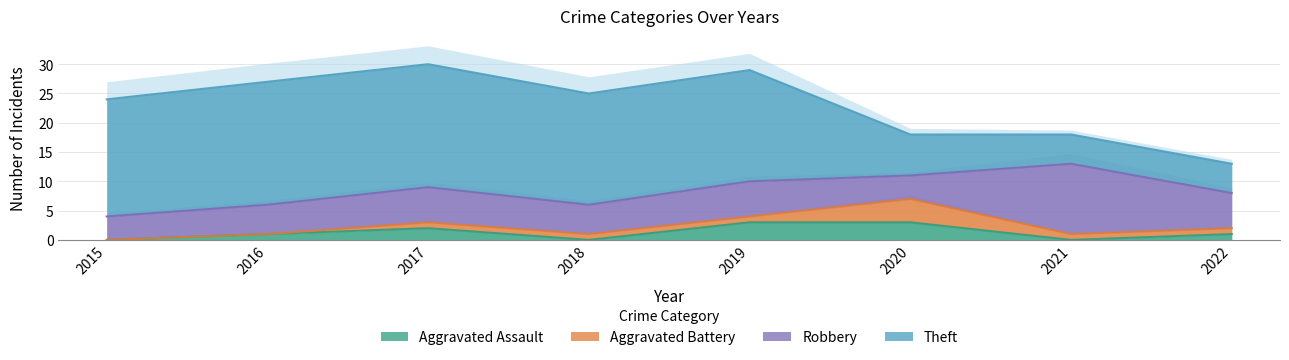

How many intersections are there between Robbery and Theft?

1